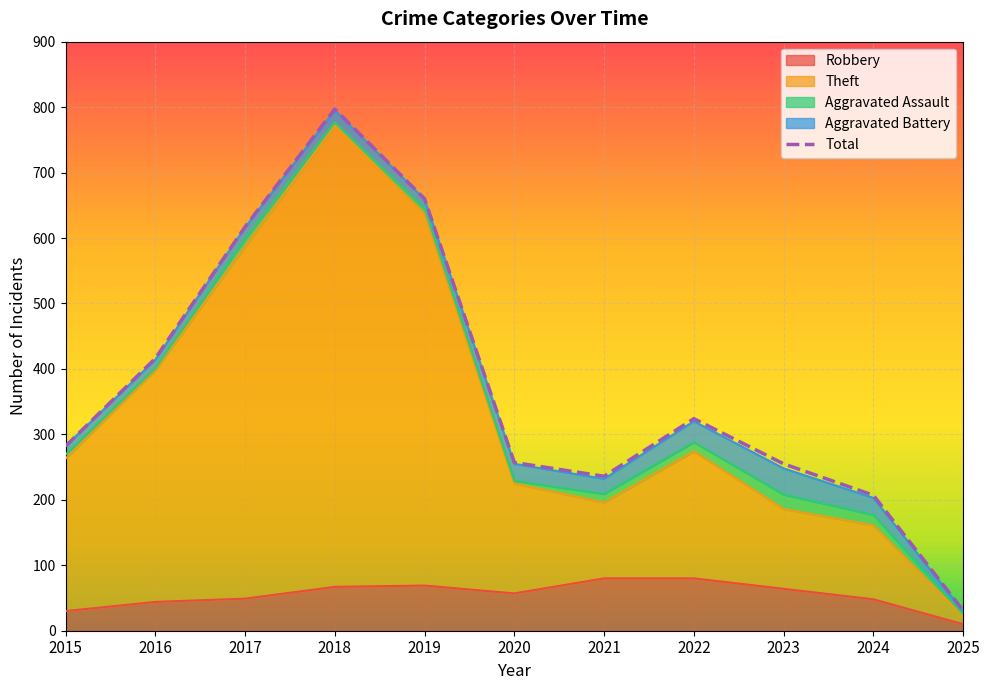

Reading right to left, list all the values displayed in this chart.

2025=31	2024=207	2023=255	2022=324	2021=236	2020=257	2019=660	2018=797	2017=617	2016=416	2015=282